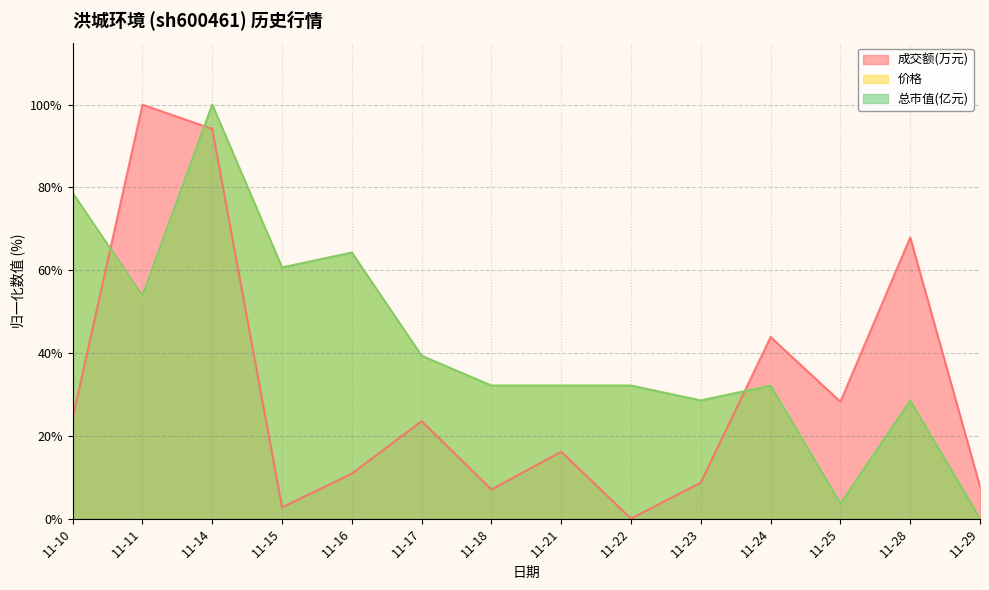

What is the difference between the 价格 values at 11-18 and 11-23?

3.6